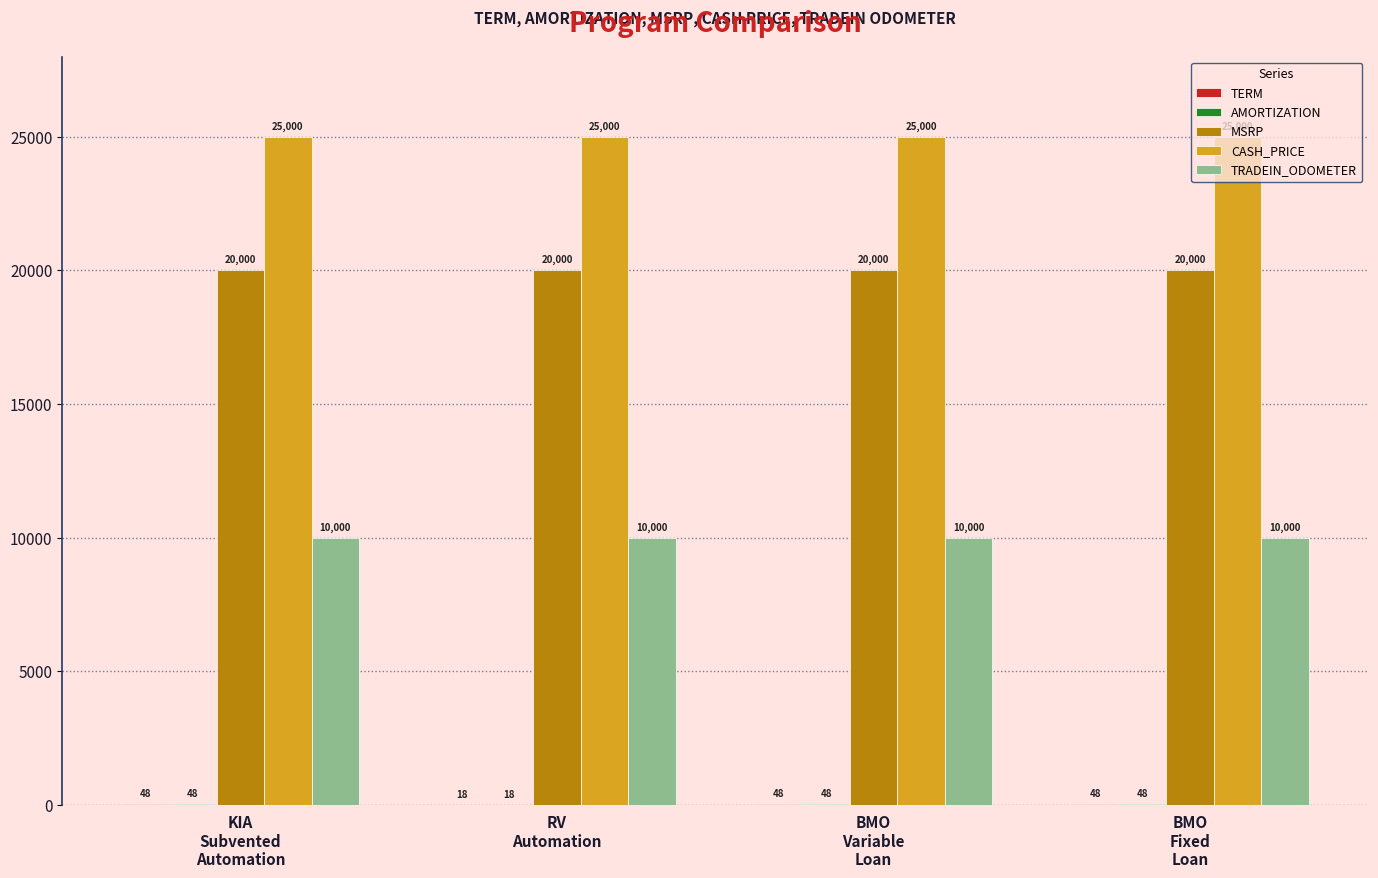

Which series has the largest total across all categories?

CASH_PRICE